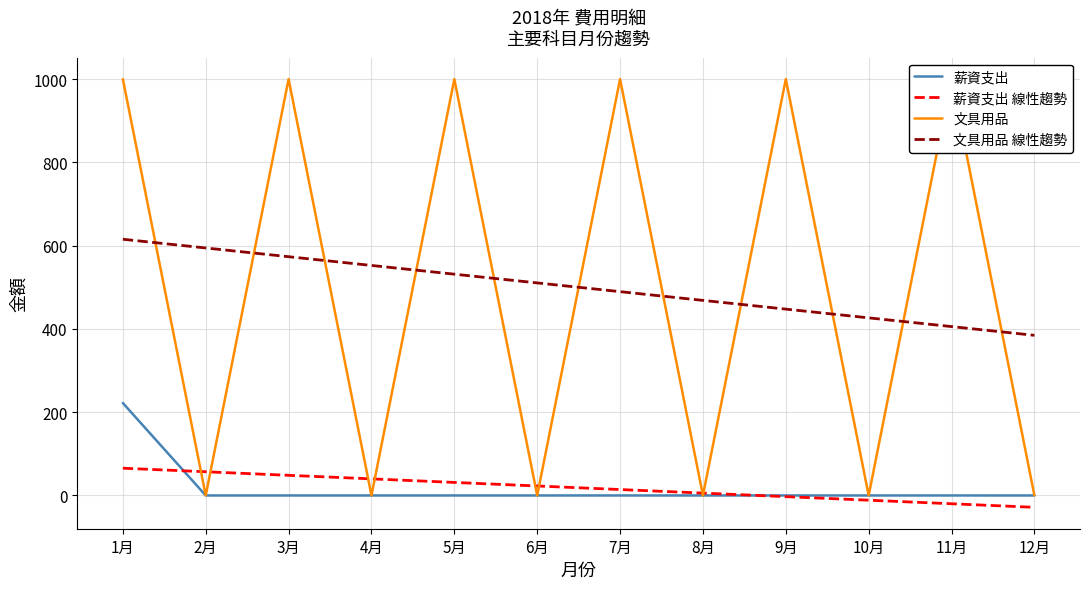

Which category has the highest value across all series?

1月